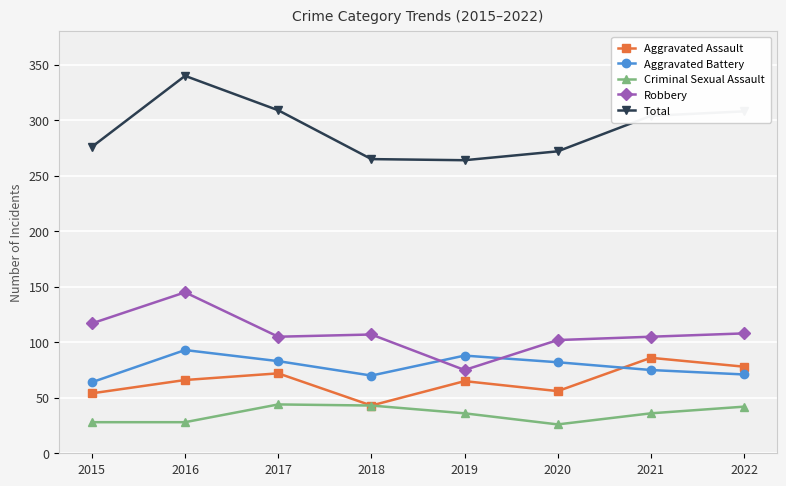

Rank the series by their maximum value, from lowest to highest.

Criminal Sexual Assault, Aggravated Assault, Aggravated Battery, Robbery, Total